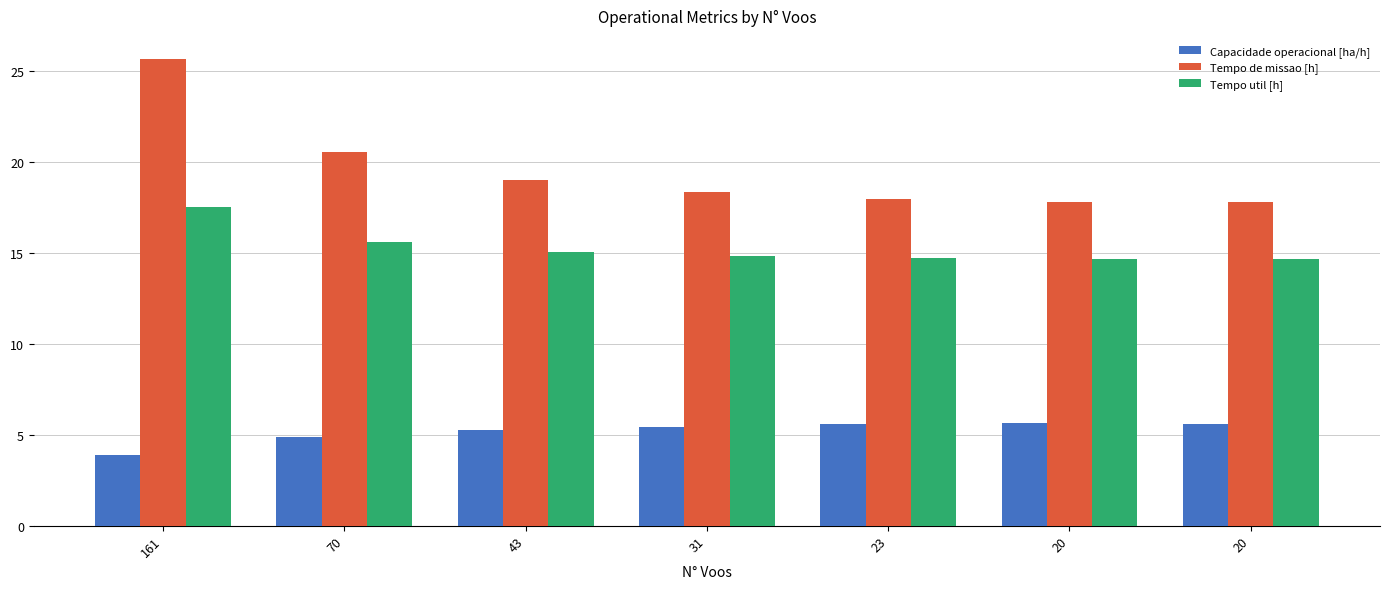

Reading right to left, list all the values displayed in this chart.

Capacidade operacional [ha/h]: 20=5.6	20=5.6	23=5.6	31=5.4	43=5.3	70=4.9	161=3.9
Tempo de missao [h]: 20=17.8	20=17.8	23=17.9	31=18.4	43=19.0	70=20.5	161=25.7
Tempo util [h]: 20=14.7	20=14.7	23=14.7	31=14.8	43=15.1	70=15.6	161=17.5